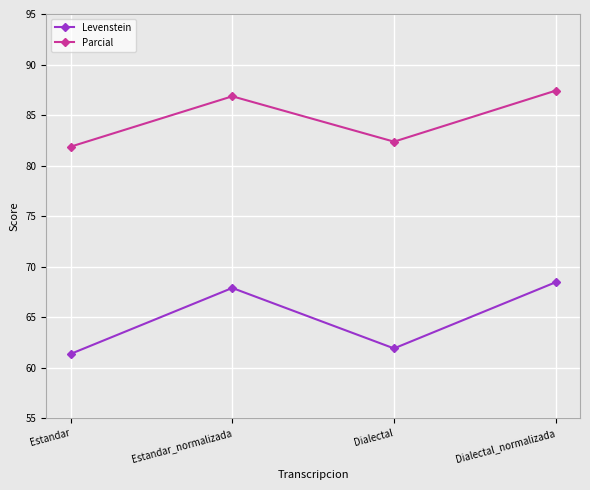

The Levenstein series shows 61.9 at Dialectal. True or false?

True